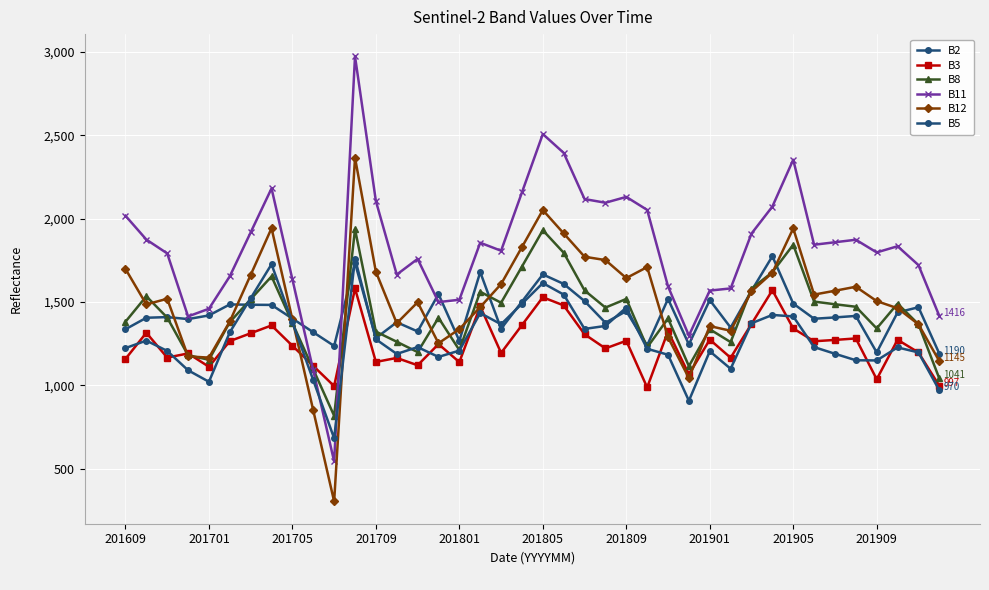

Is this an area chart (filled region under the line)?

No